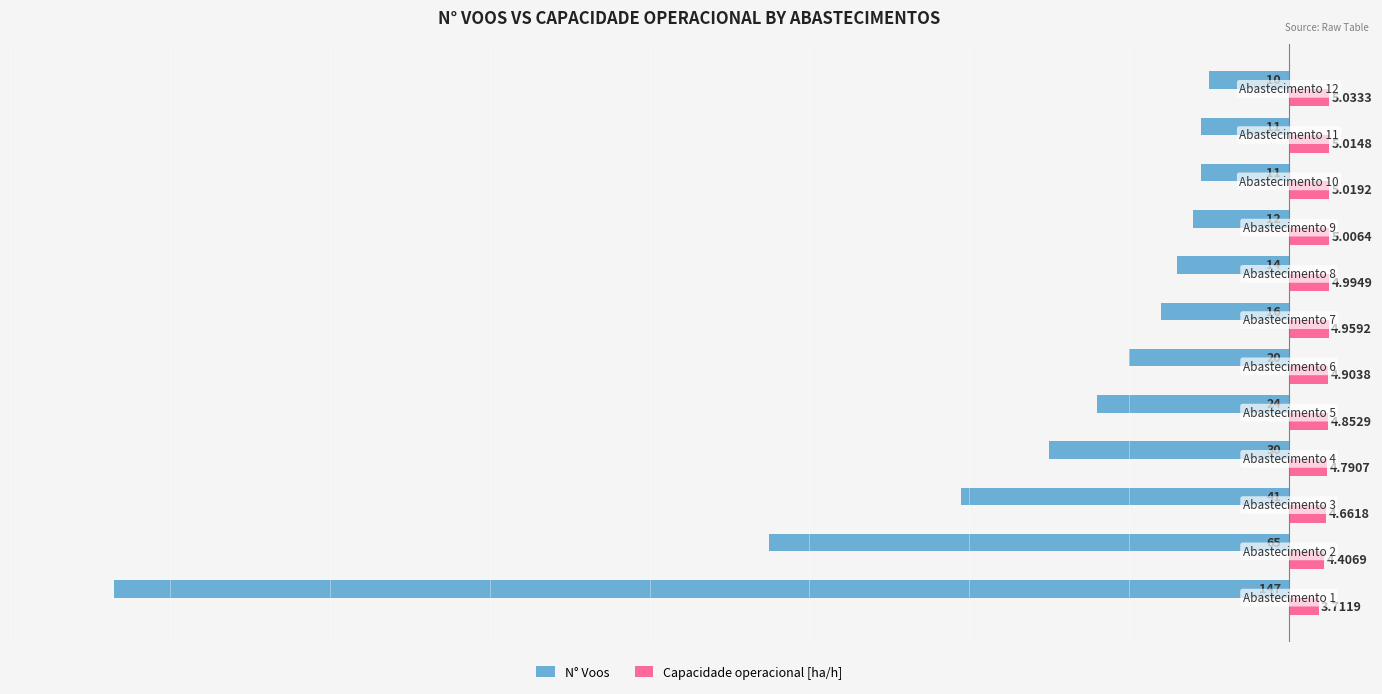

What is the difference between the maximum and minimum values in the Capacidade operacional [ha/h] series?

1.3